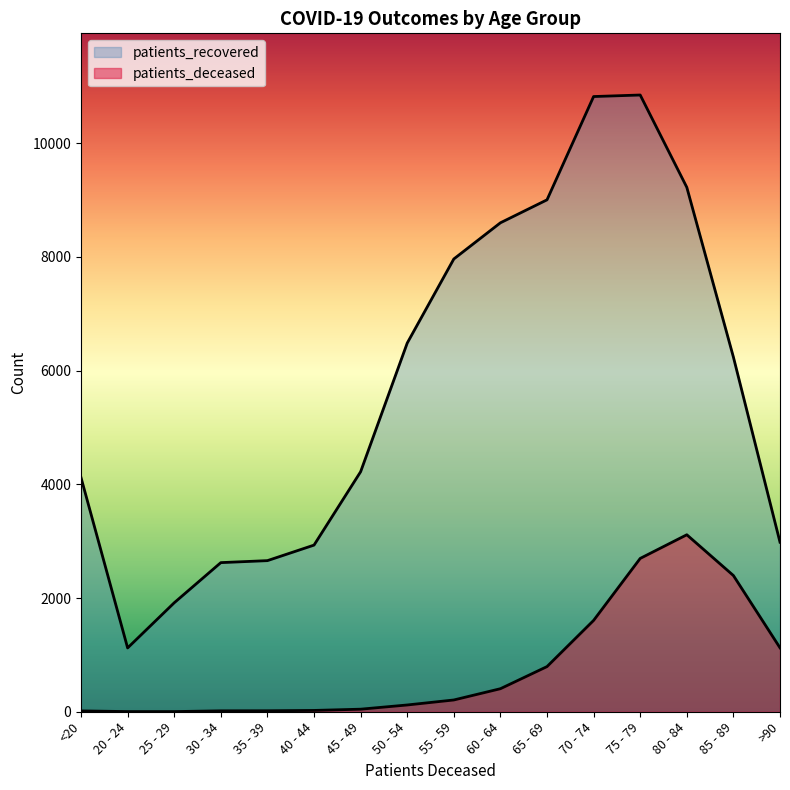

Rank the series at <20 from lowest to highest value.

patients_deceased, patients_recovered